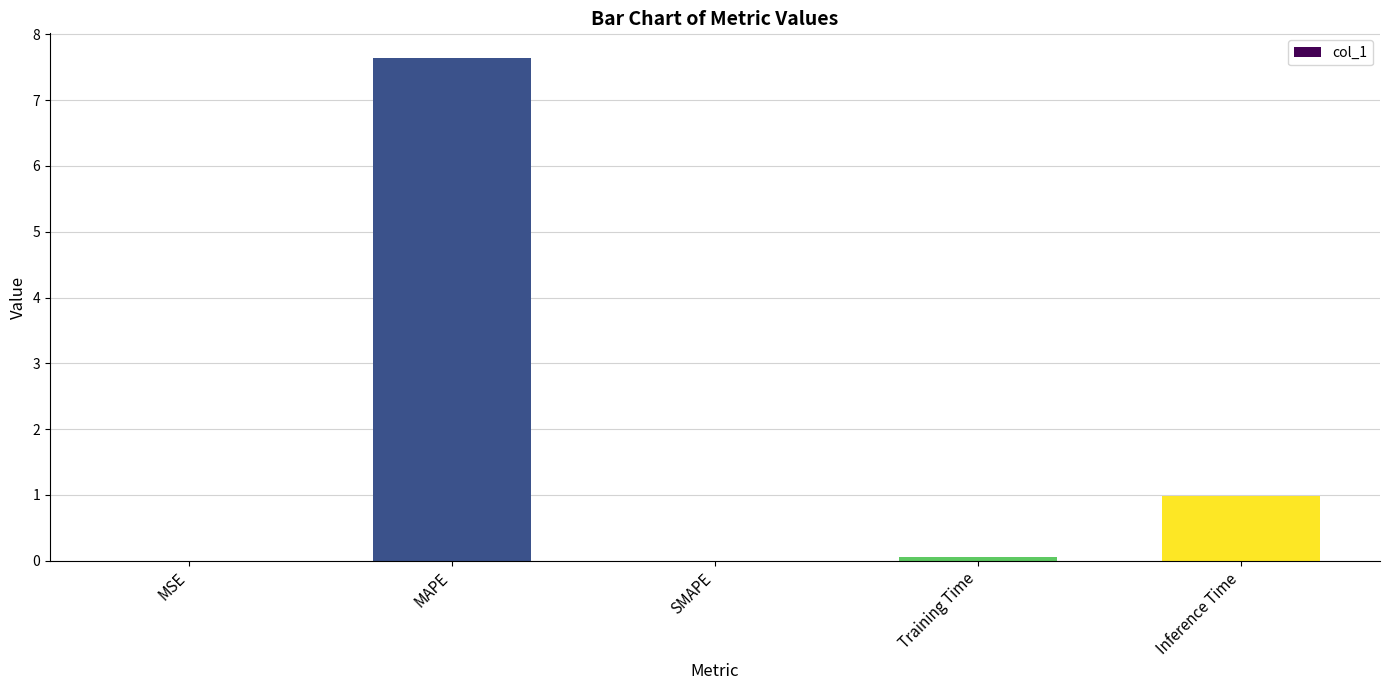

Between SMAPE and Inference Time, which is larger?

Inference Time